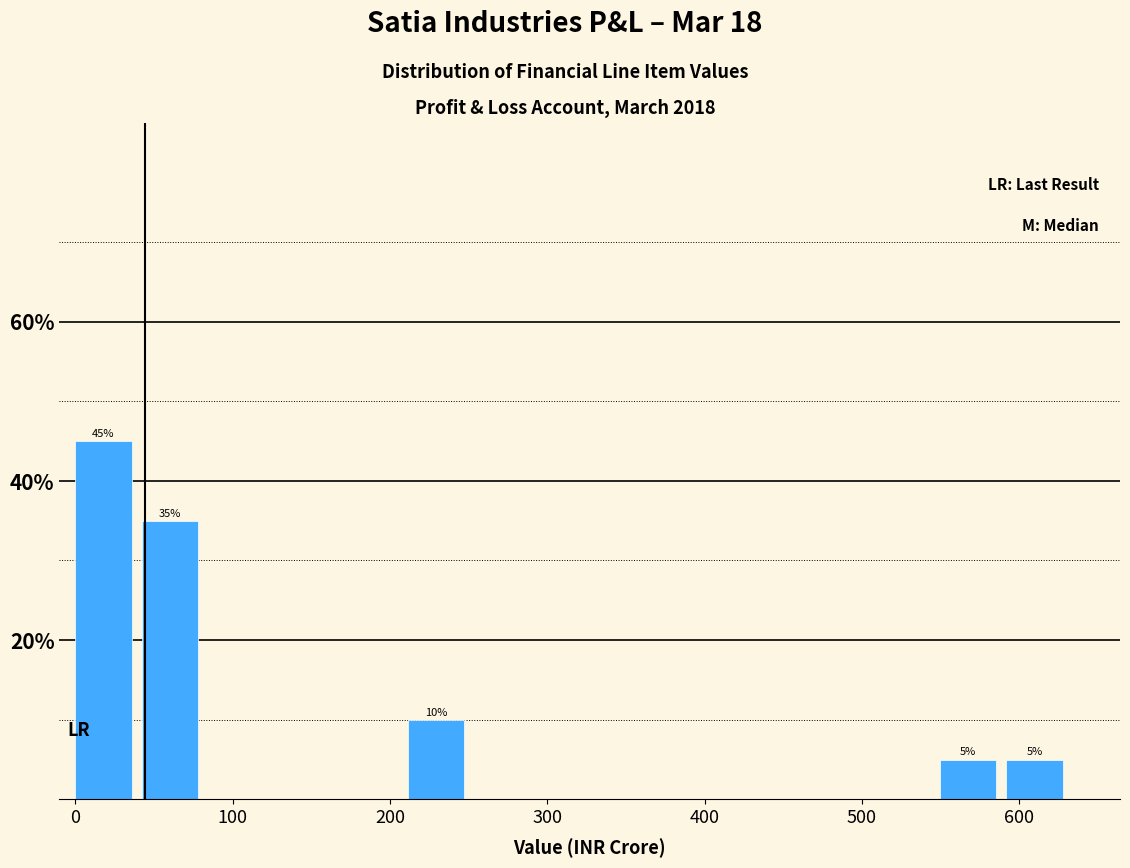

Over which range of the x-axis is the bar tallest?

0 to 40